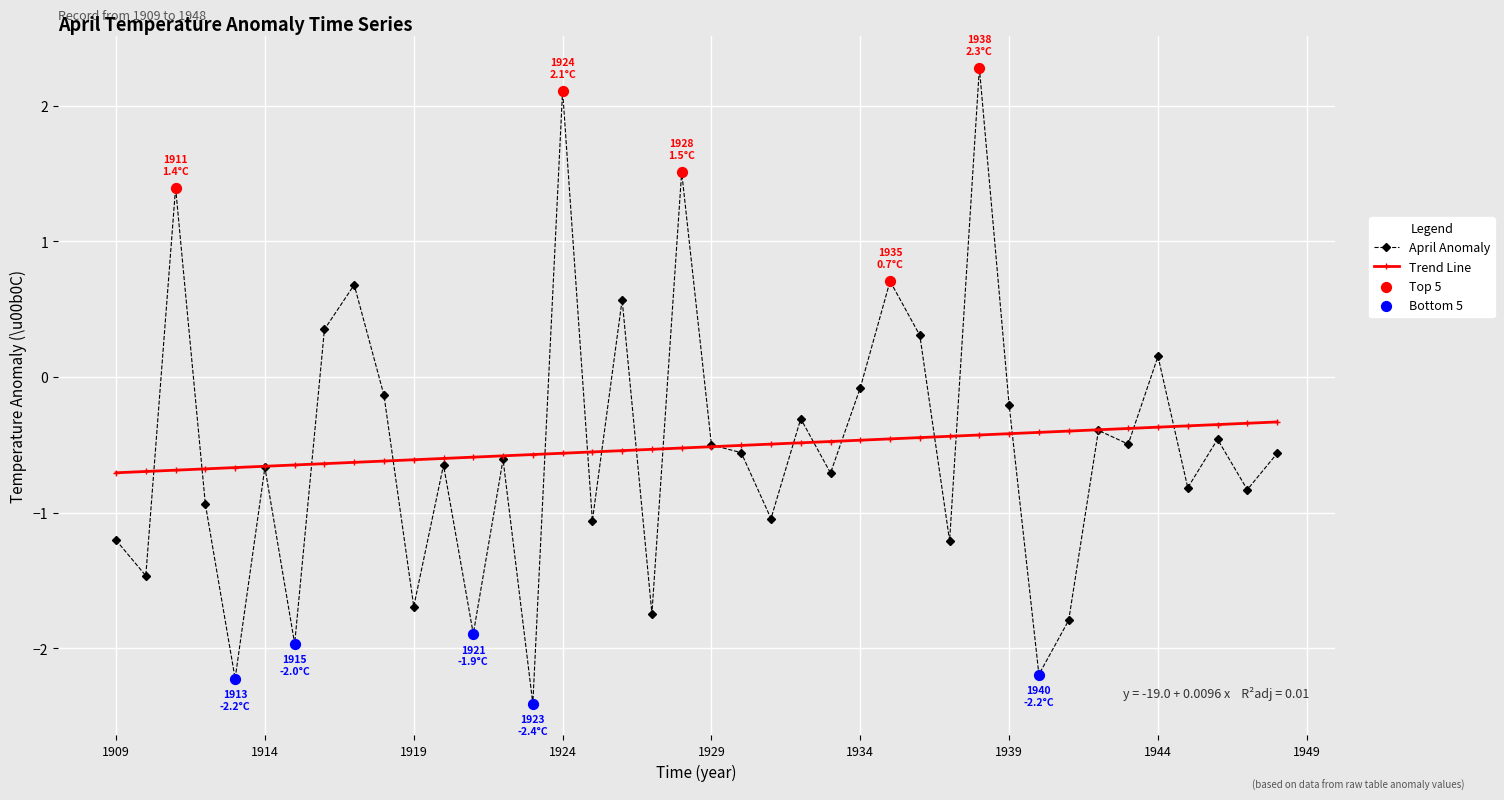

What is the value of the Trend Line point at the 28th from the left?

-0.4